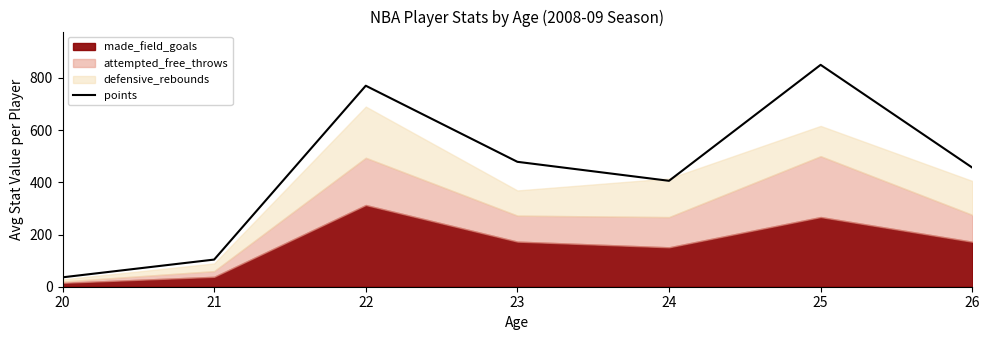

What is the approximate value at 23?

478.5